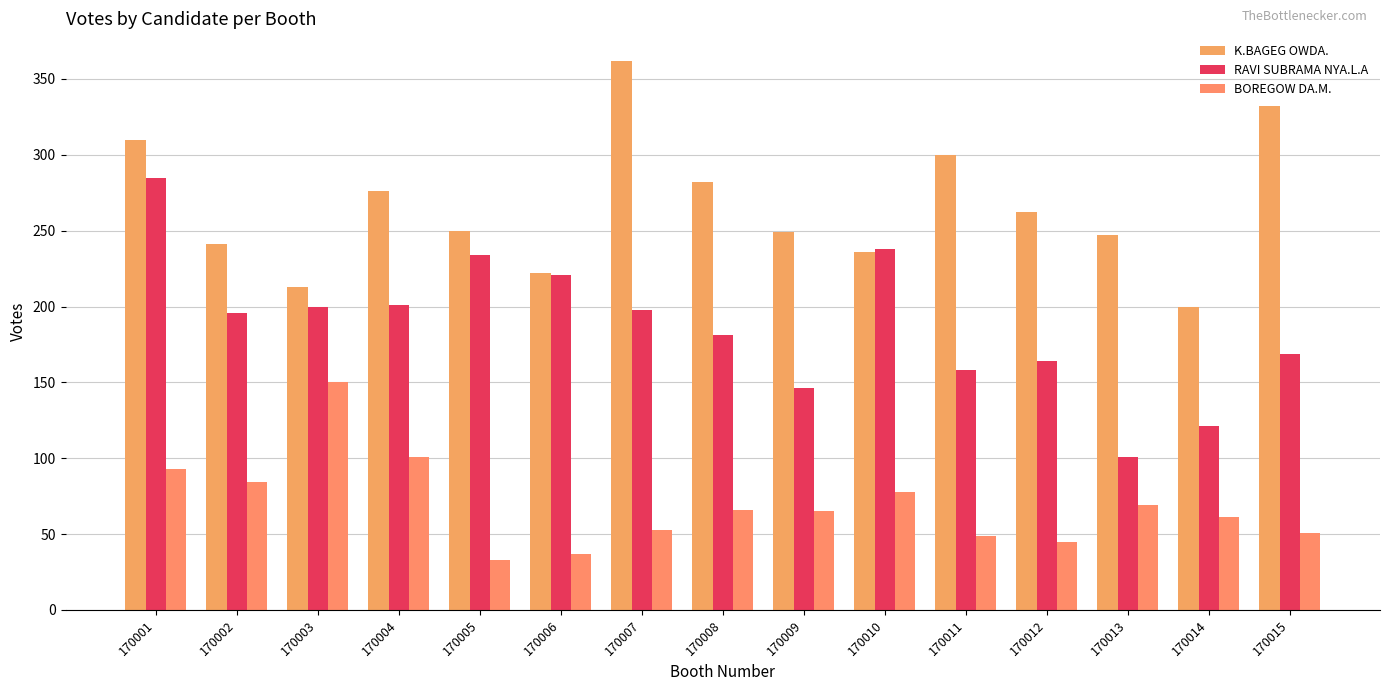

What is the total value across all series at 170013?

417